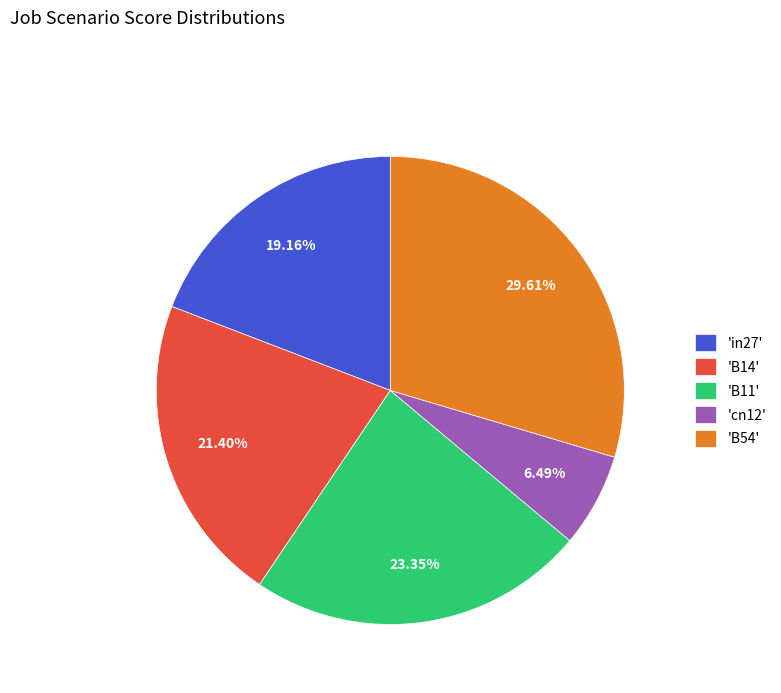

To the nearest percent, what is the average slice percentage?

20%